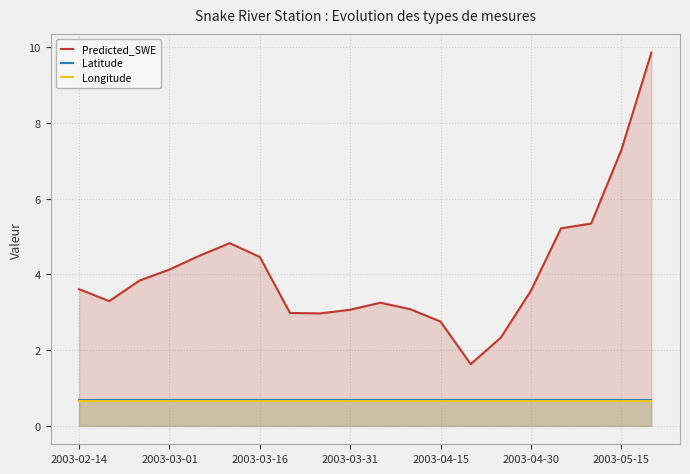

The value of Predicted_SWE at 2003-04-30 is 3.6. True or false?

True